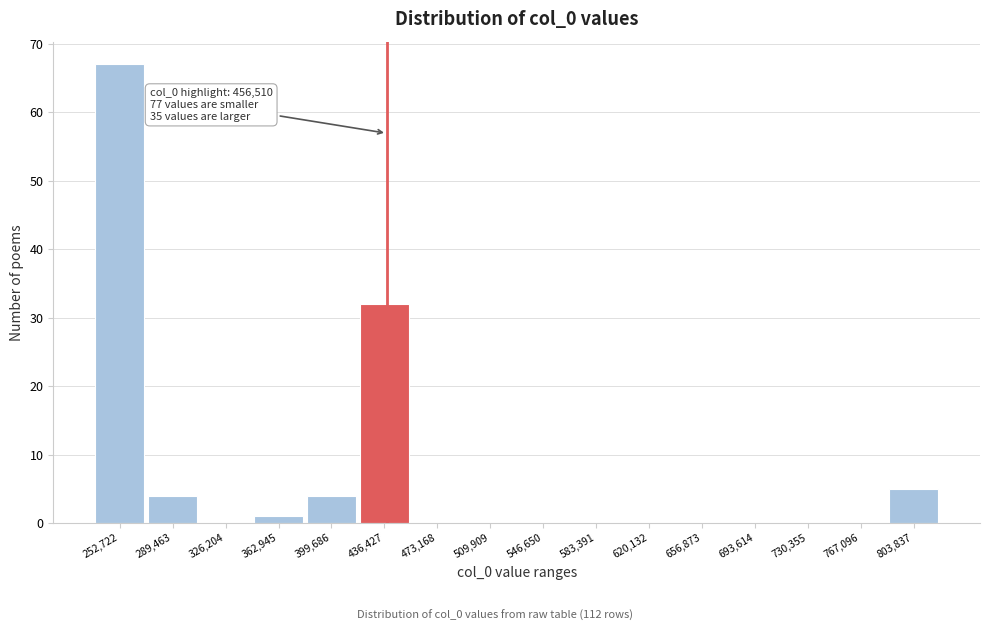

Reading right to left, transcribe all the data shown in this chart.

803,837=5	767,096=0	730,355=0	693,614=0	656,873=0	620,132=0	583,391=0	546,650=0	509,909=0	473,168=0	436,427=32	399,686=4	362,945=1	326,204=0	289,463=4	252,722=67